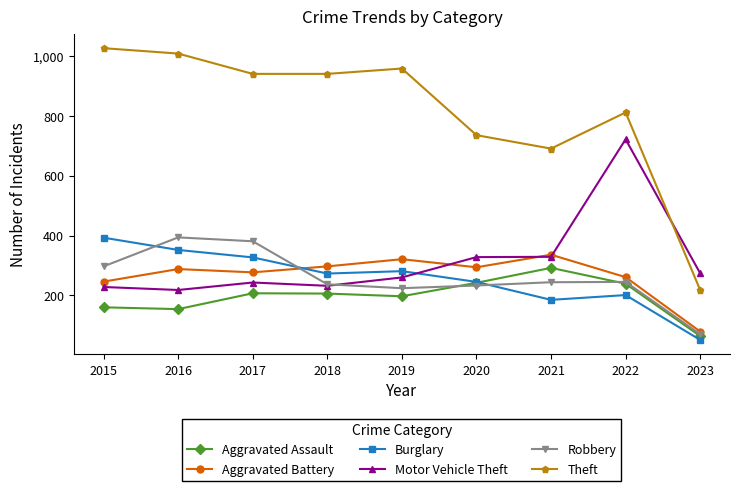

Rank the series at 2016 from lowest to highest value.

Aggravated Assault, Motor Vehicle Theft, Aggravated Battery, Burglary, Robbery, Theft